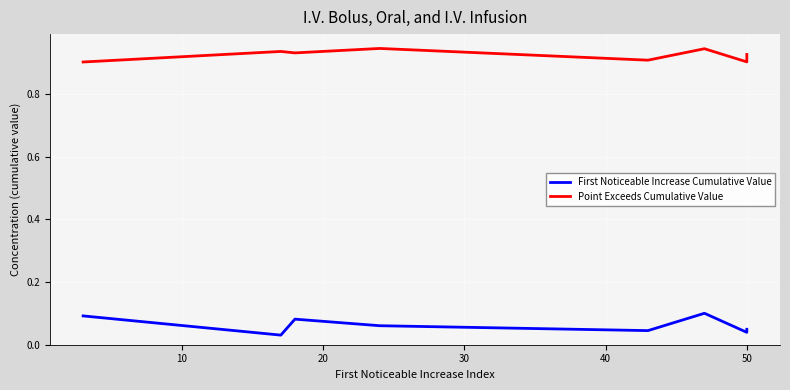

Is it true that Point Exceeds Cumulative Value equals 0.9 at 50?

True